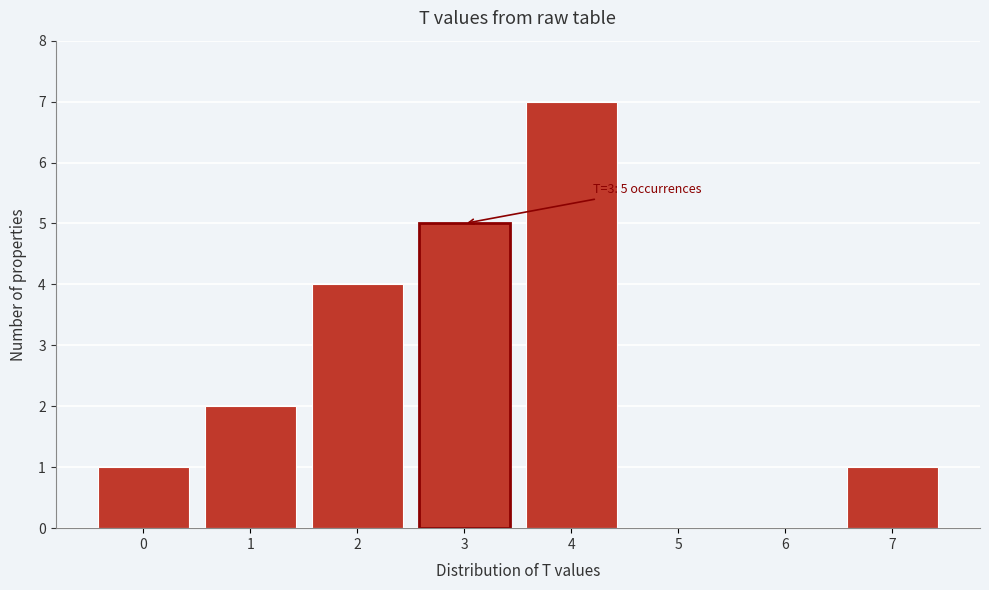

Which range on the x-axis has the tallest bar?

3.5 to 4.5